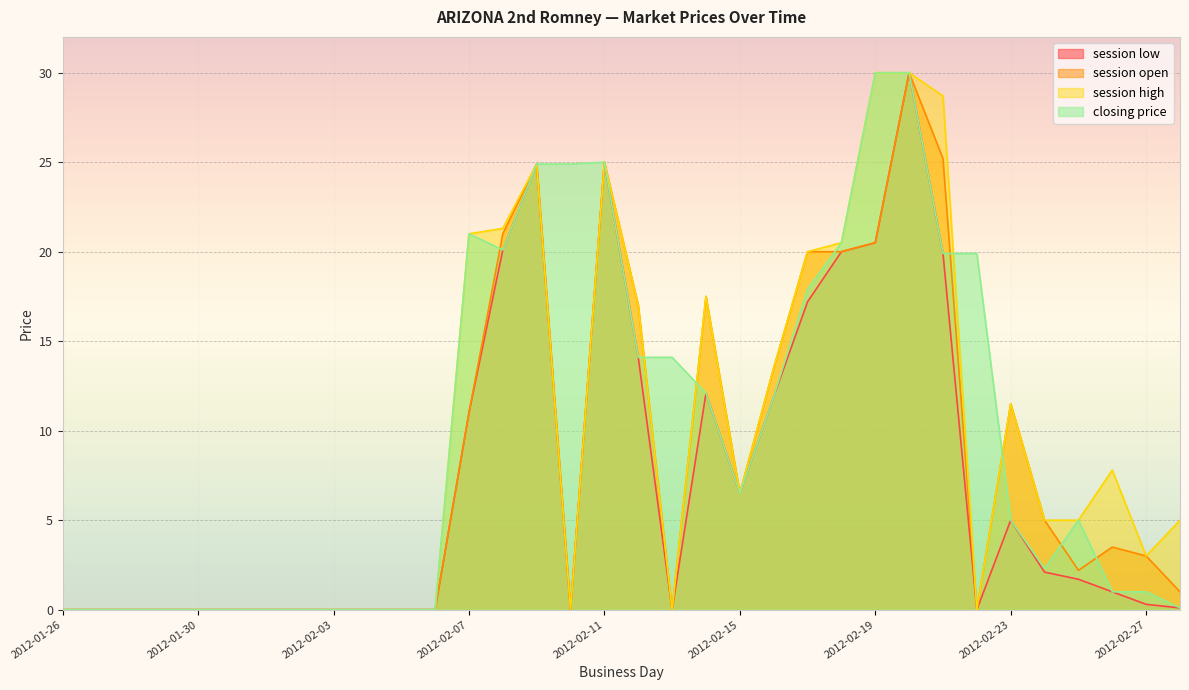

Read the session open value at 2012-02-23.

11.5